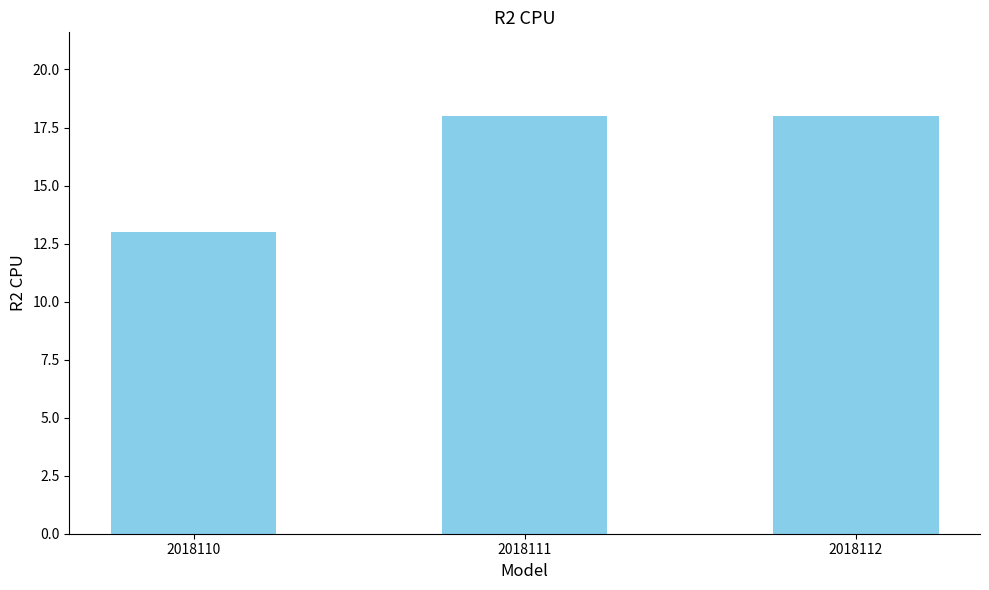

What is the sum of all values?

49